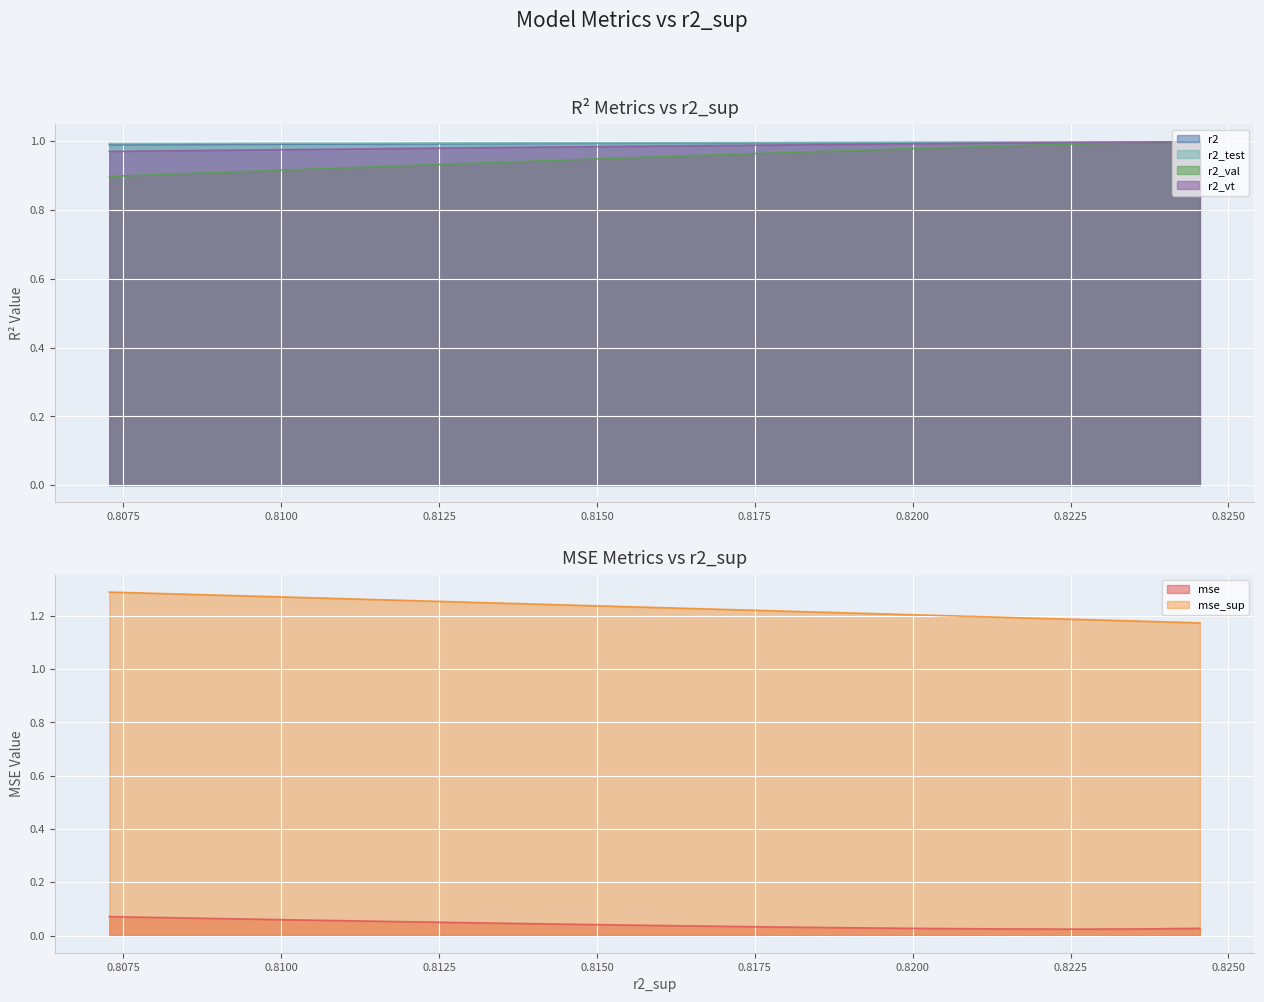

What is the sum of the r2_vt values at model_20_8_24 and model_20_8_19?

1.9